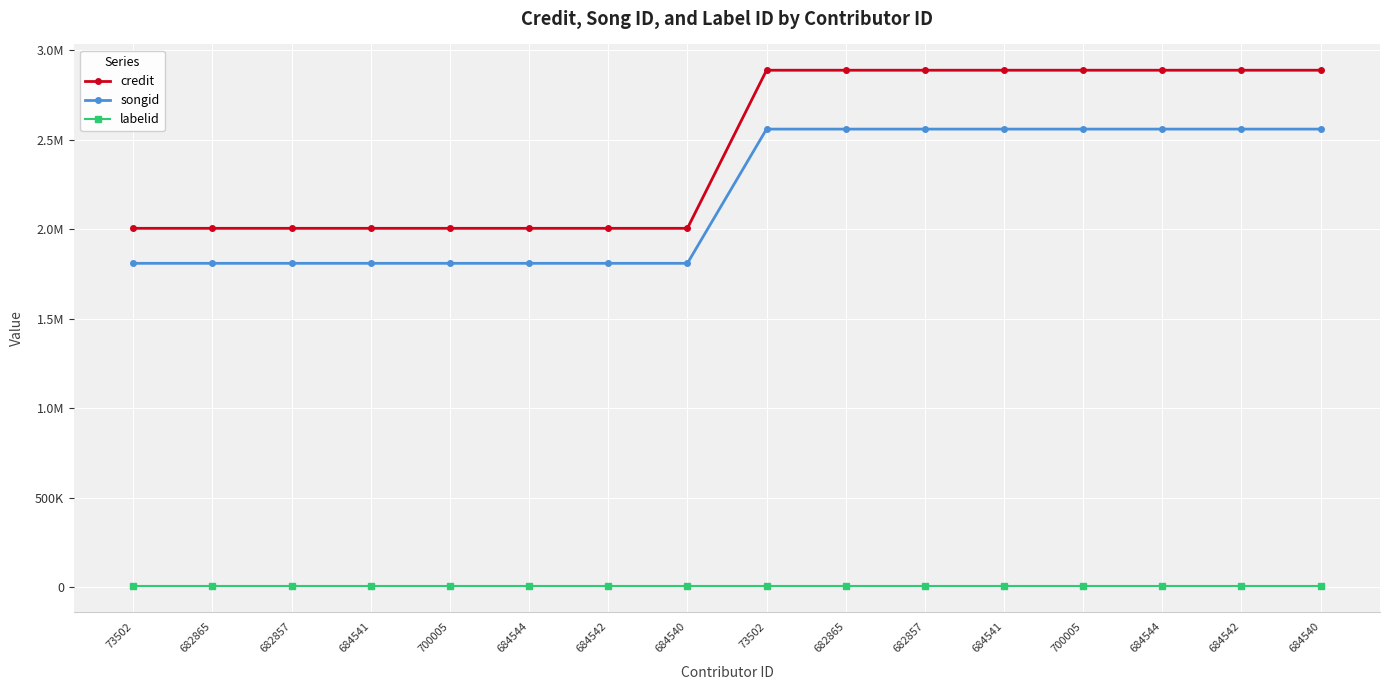

What is the average value of the labelid series?

7405